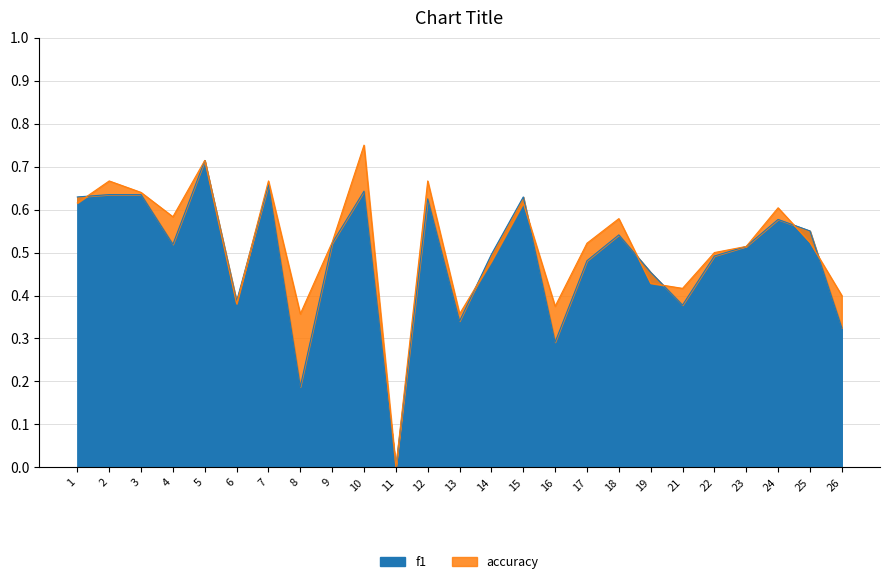

What is the highest value of the accuracy series?

0.8